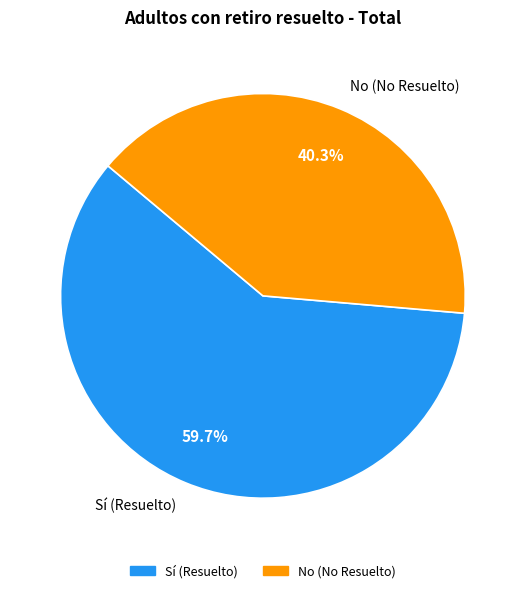

How many slices are in this pie chart?

2